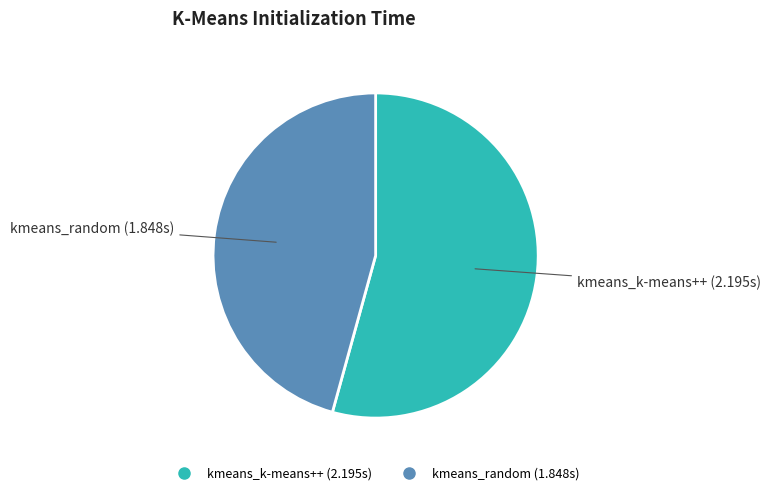

Which slice is the largest?

kmeans_k-means++